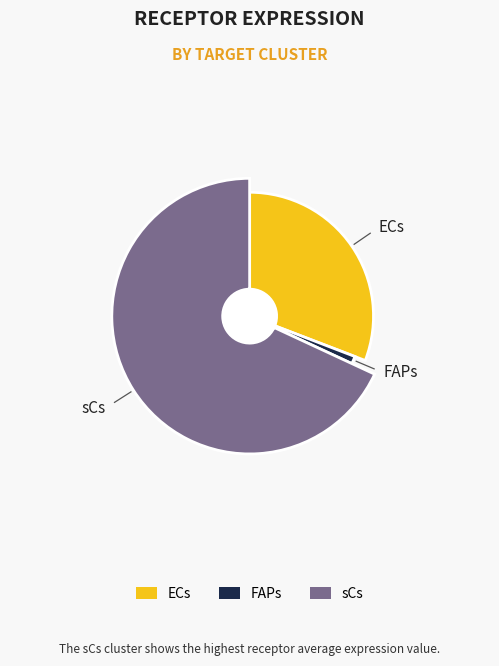

To the nearest percent, what portion does FAPs represent?

1%